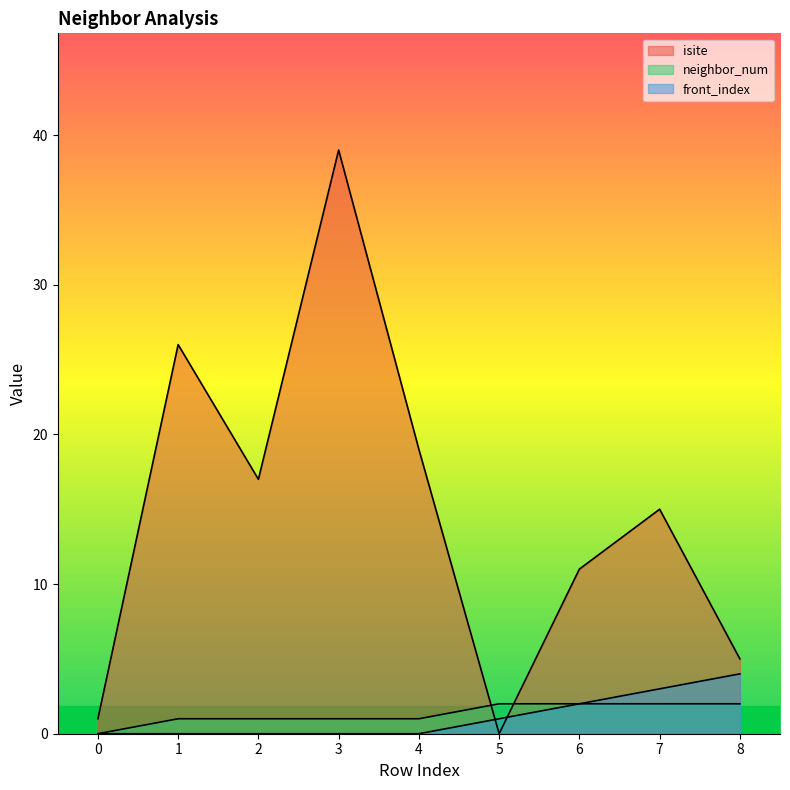

At how many categories does at least one series exceed 25?

2